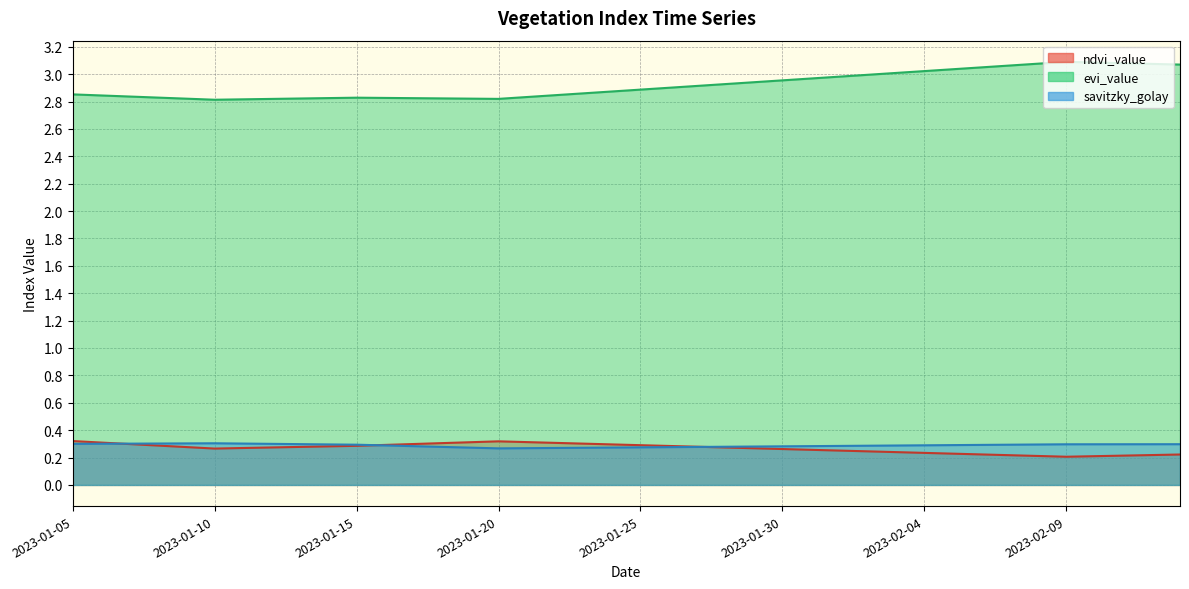

What is the value of the savitzky_golay point at the 20th from the left?

0.3